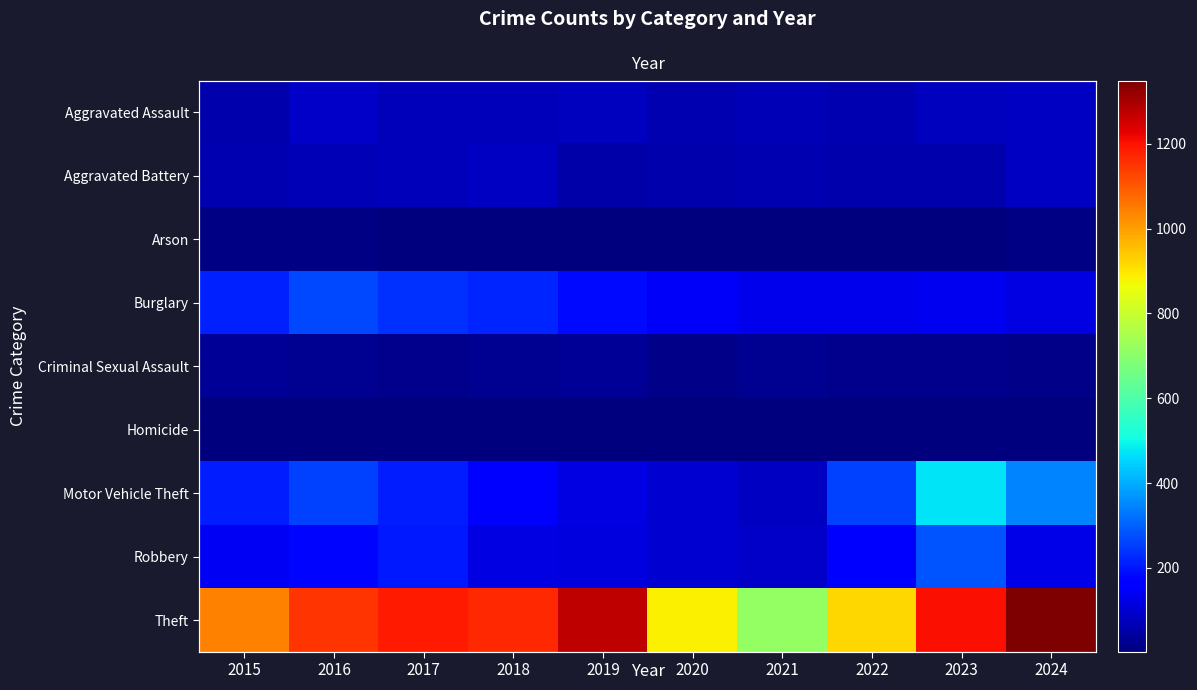

The value of Aggravated Assault at 2018 is 129. True or false?

False